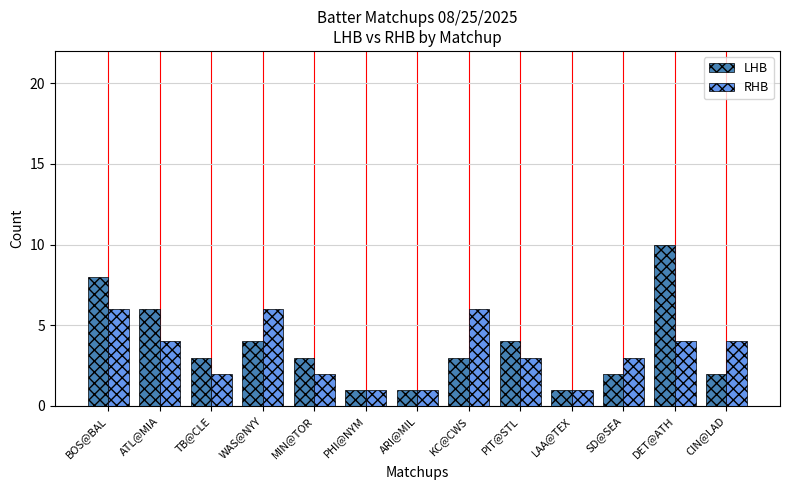

Rank the series by their average value, from lowest to highest.

RHB, LHB